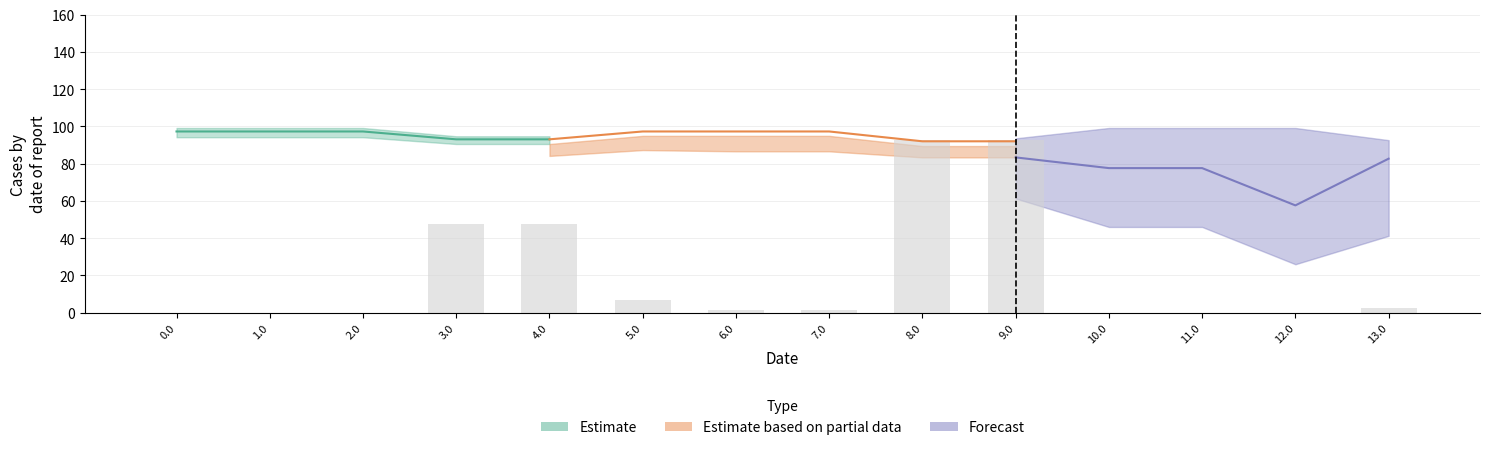

What is the label of the 9th bar from the left?

8.0